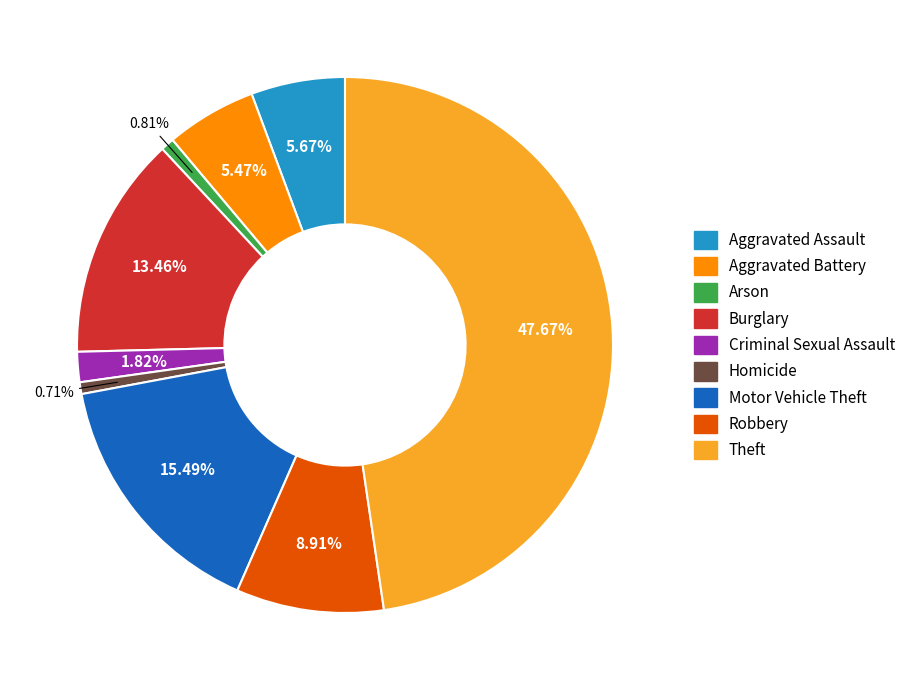

Is it true that Robbery is 9% of the pie?

True